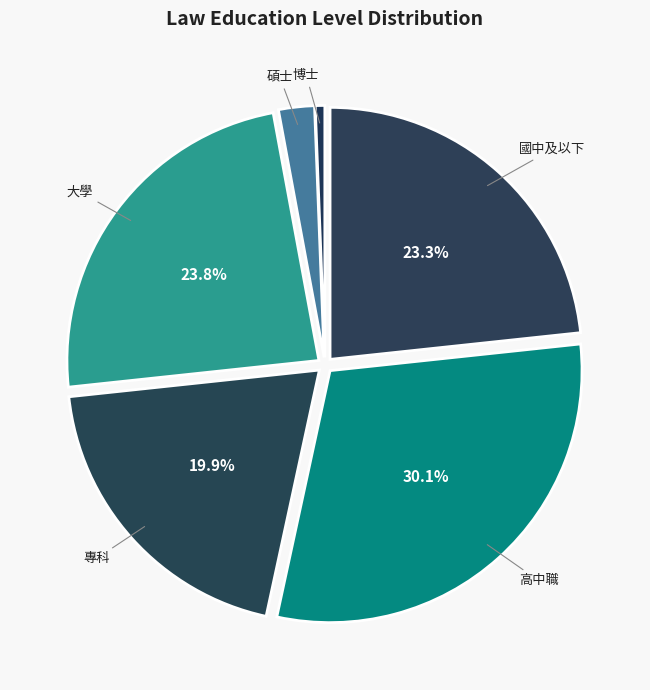

To the nearest percent, what percentage of the pie is 大學?

24%